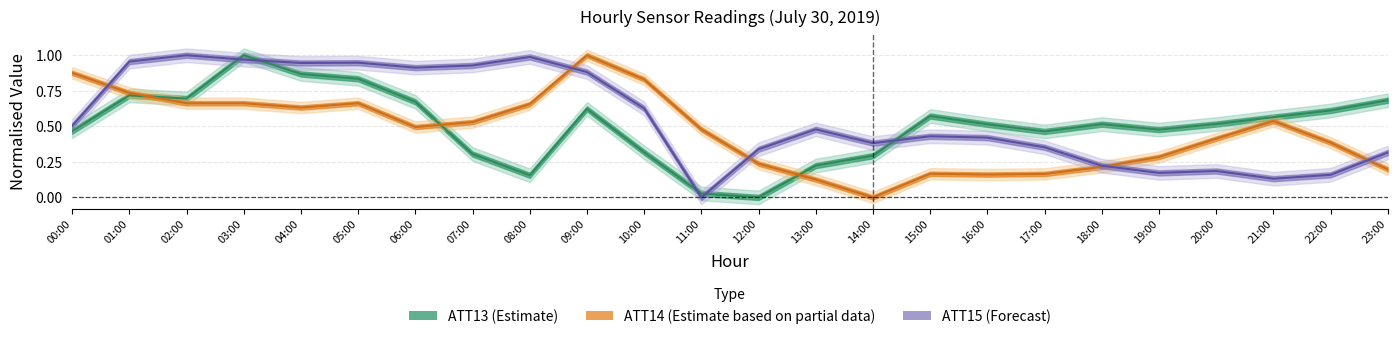

How many positive values does the ATT14 series have?

23